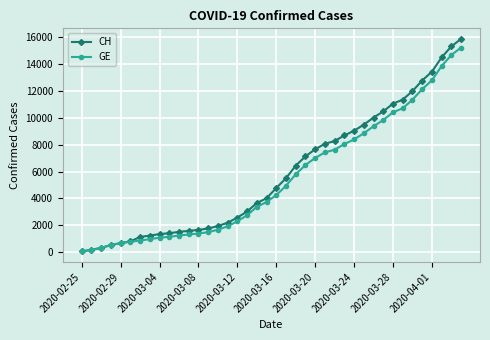

Rank the series by their average value, from highest to lowest.

CH, GE